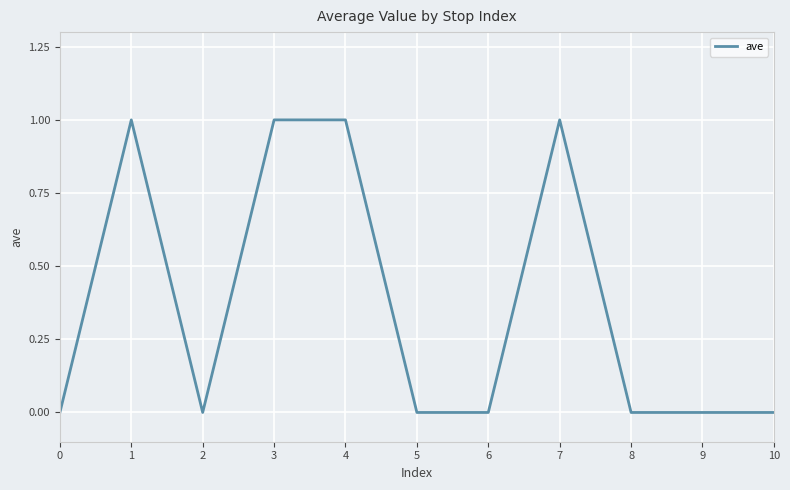

True or false: the data shows 0 at 8.

True